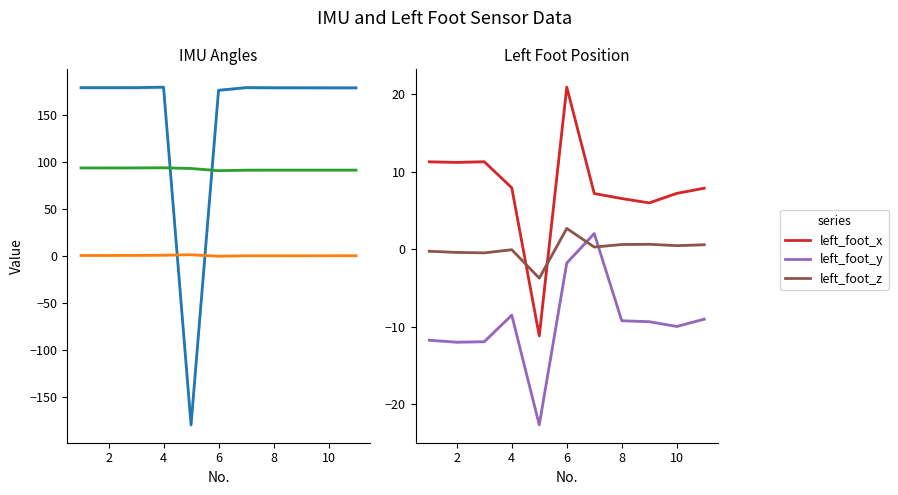

At which category does left_foot_y reach its first local valley?

2